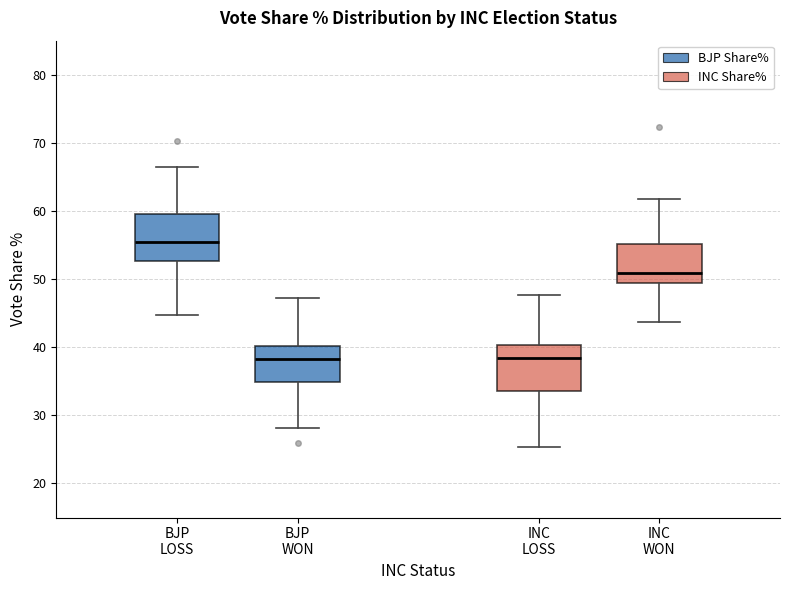

Reading left to right, transcribe this box plot: for each box, give where its median line is, the range the box spans, and where its two whiskers end, as read against the y-axis. The values are not printed on the chart, so give them approximately, as read against the axis.

BJP LOSS: median 55, box 53 to 60, whiskers 45 to 66
BJP WON: median 38, box 35 to 40, whiskers 28 to 47
INC LOSS: median 38, box 34 to 40, whiskers 25 to 48
INC WON: median 51, box 49 to 55, whiskers 44 to 62